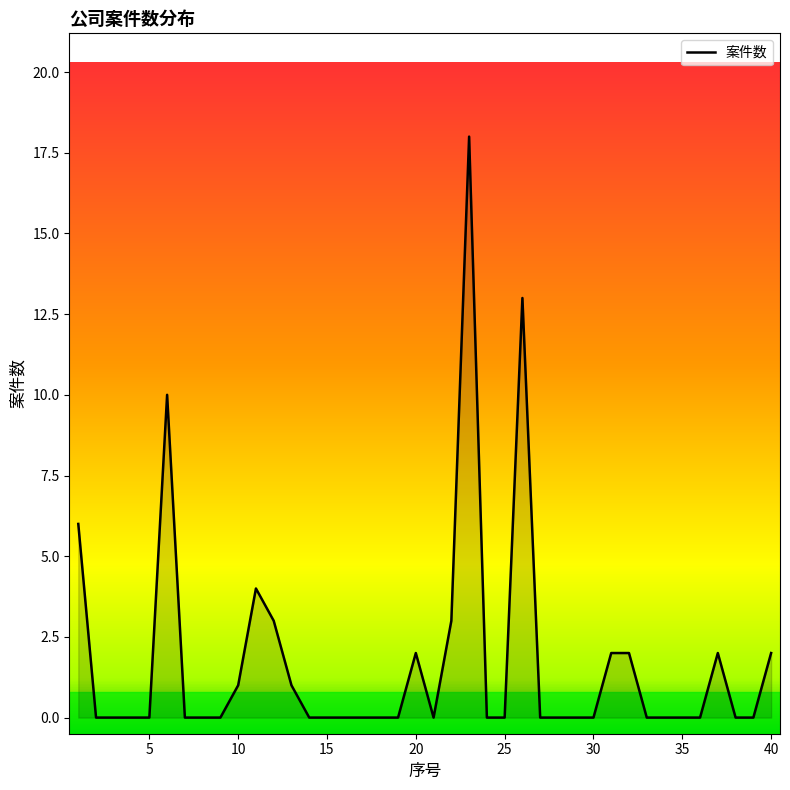

How many lines are shown in the chart?

1